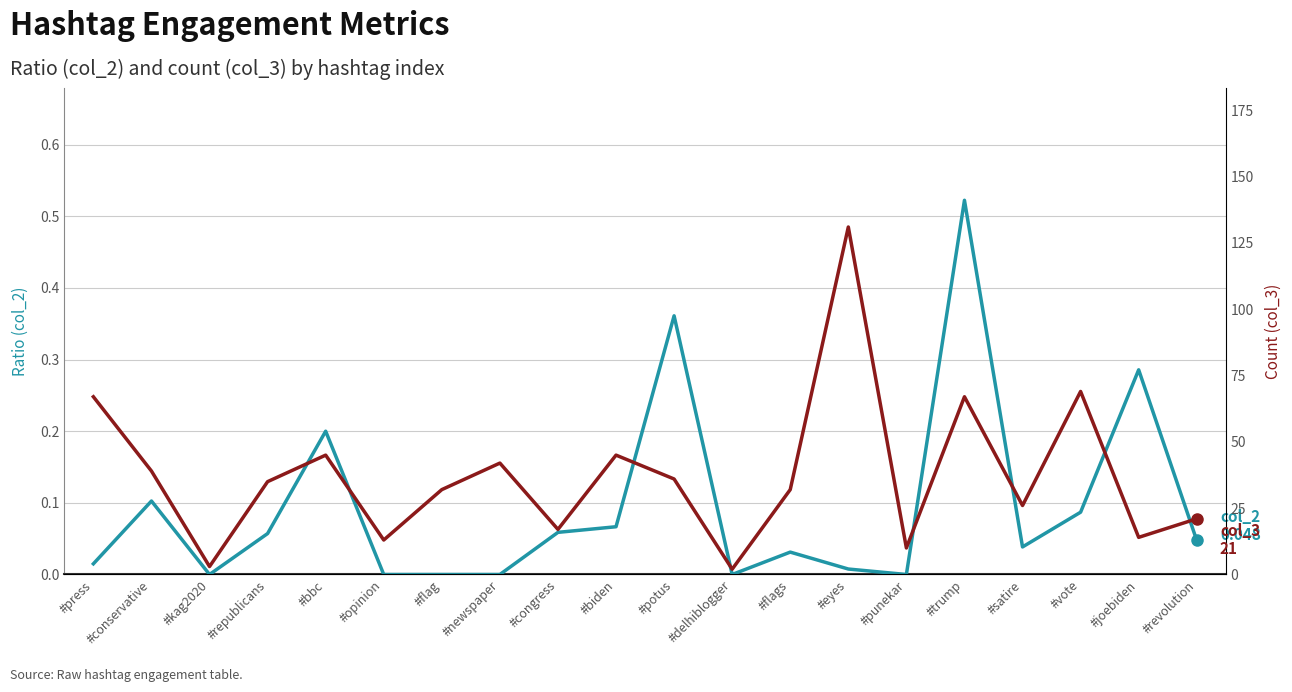

True or false: col_2 (ratio) and col_3 (count) cross at least once.

False